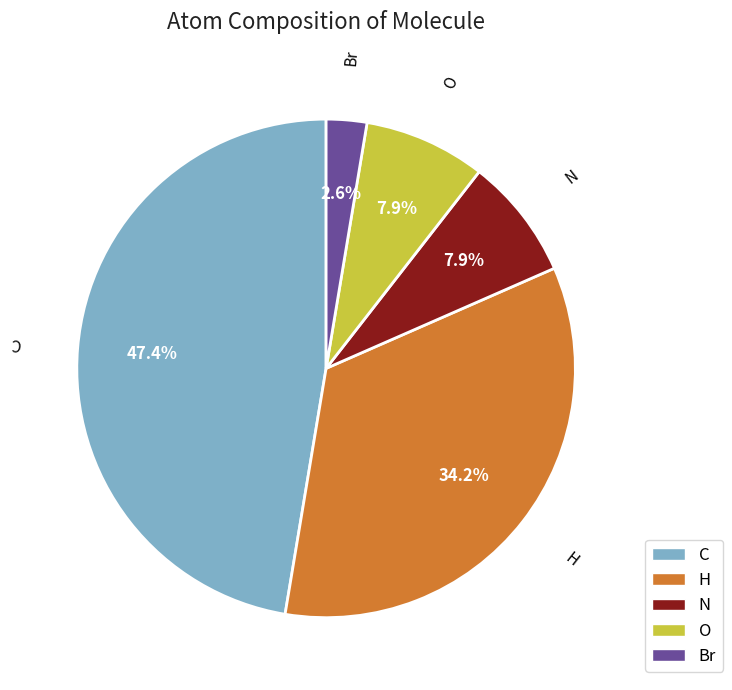

Count the number of slices in the pie.

5